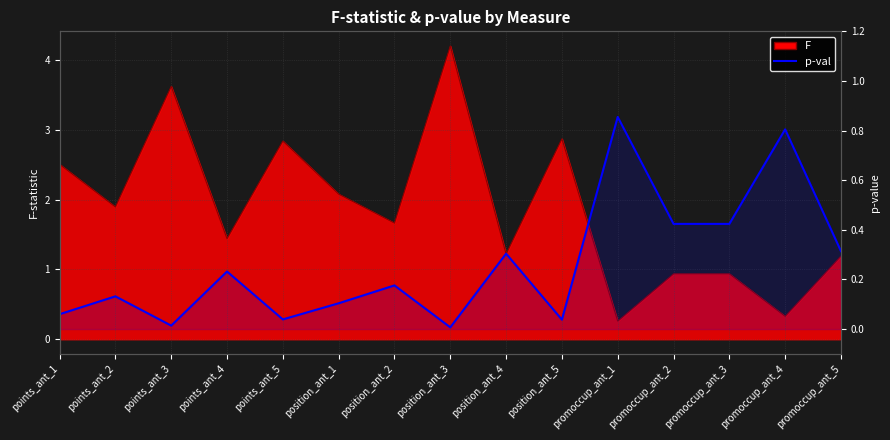

True or false: there are more than 2 points higher than both neighbors.

True